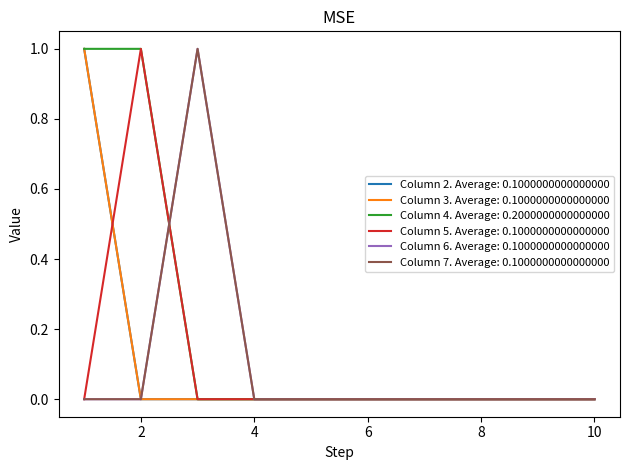

Does the chart display data point markers on the line(s)?

No